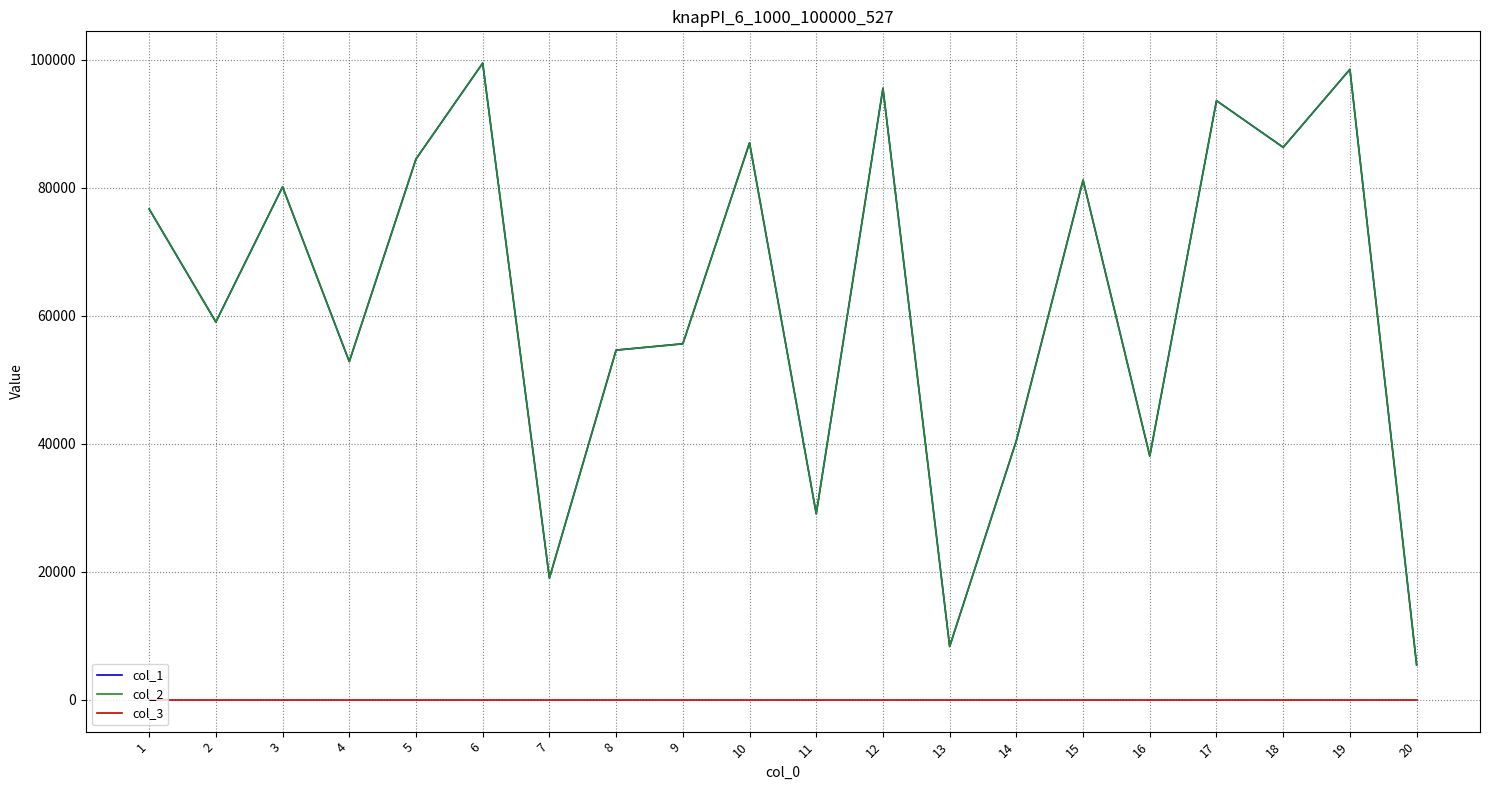

Is this an area chart (filled region under the line)?

No